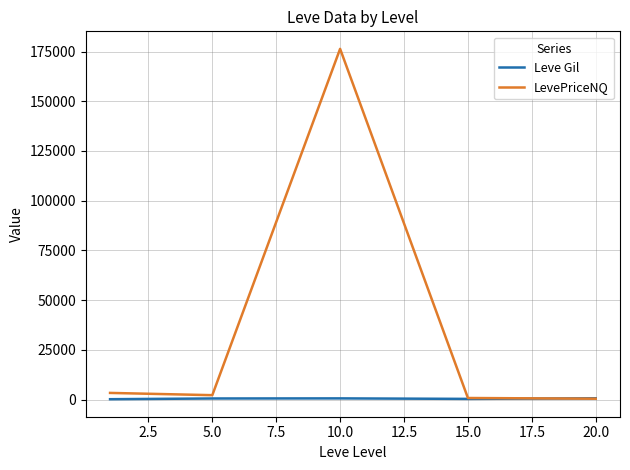

Which series has the largest range (max minus min)?

LevePriceNQ